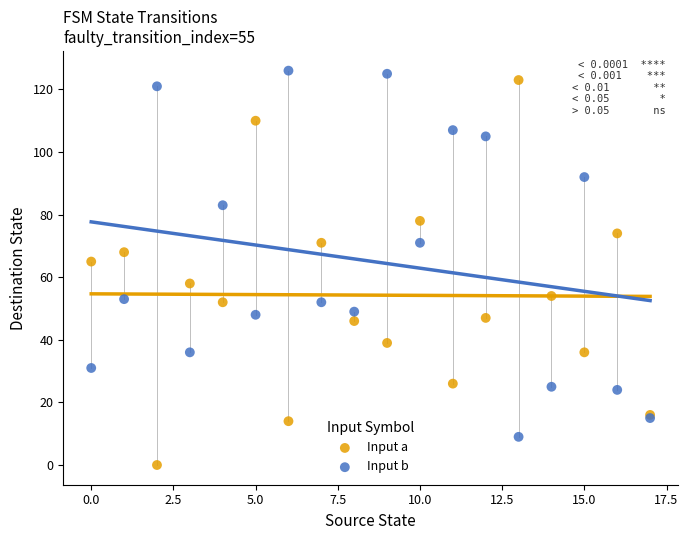

Which series contains the lowest Y value?

Input a